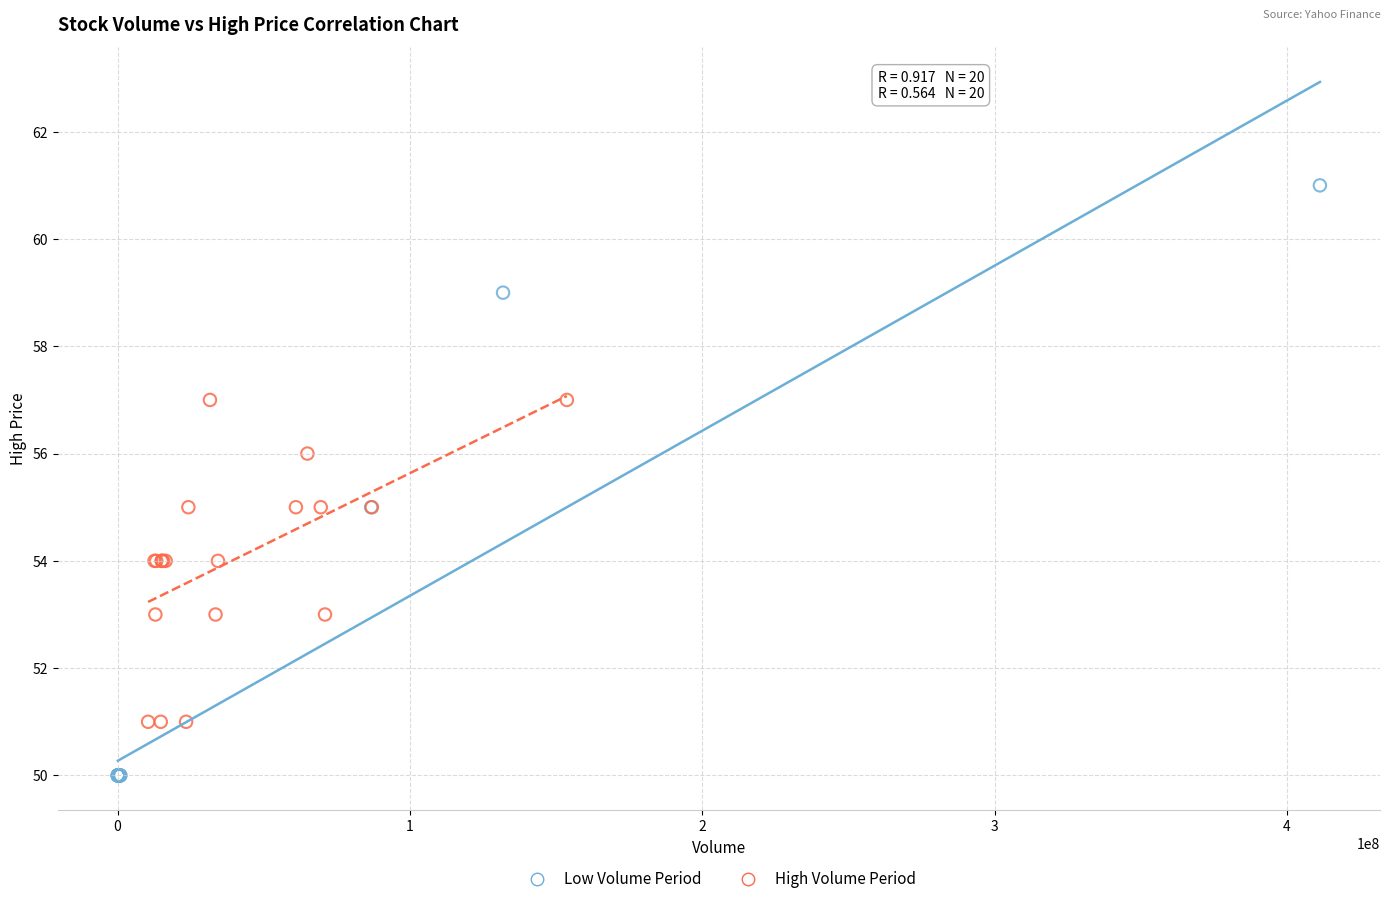

Which series contains the highest Y value?

Low Volume Period